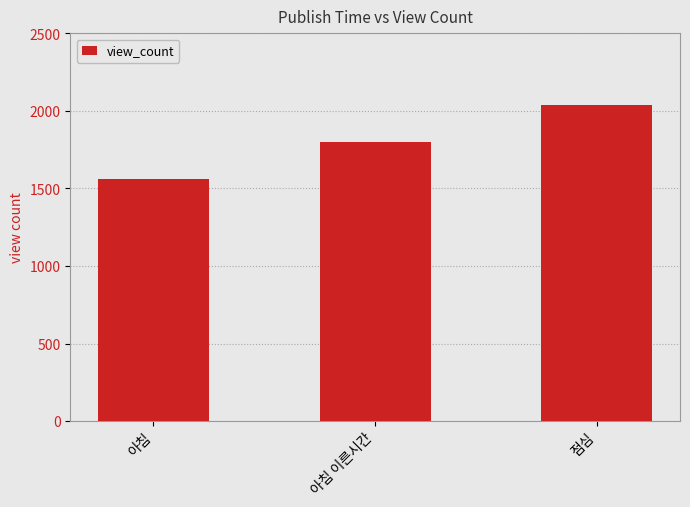

Is it true that the value at 아침 is 765?

False